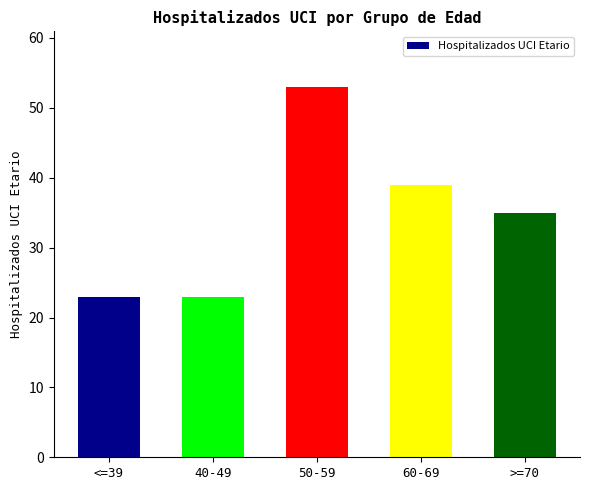

Where does the data first go above 35?

50-59